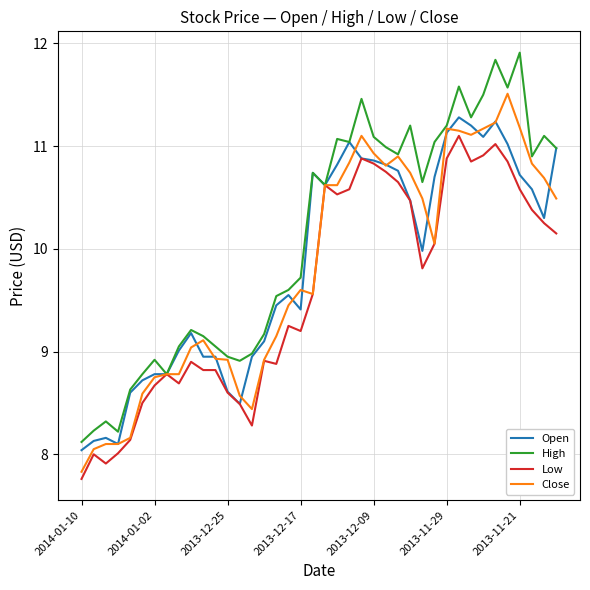

What is the smallest value displayed?

7.8